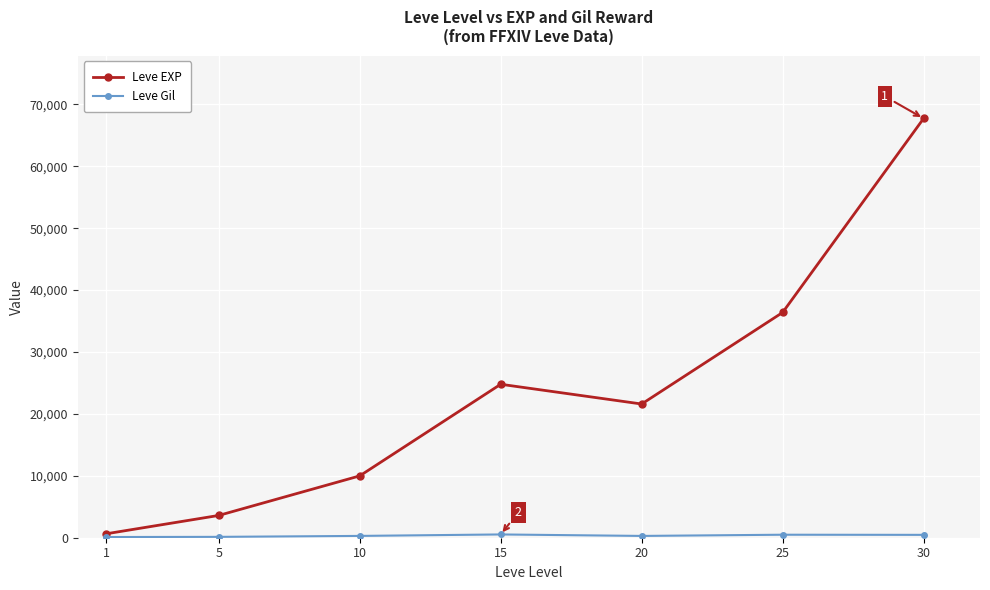

How many lines are shown in the chart?

2